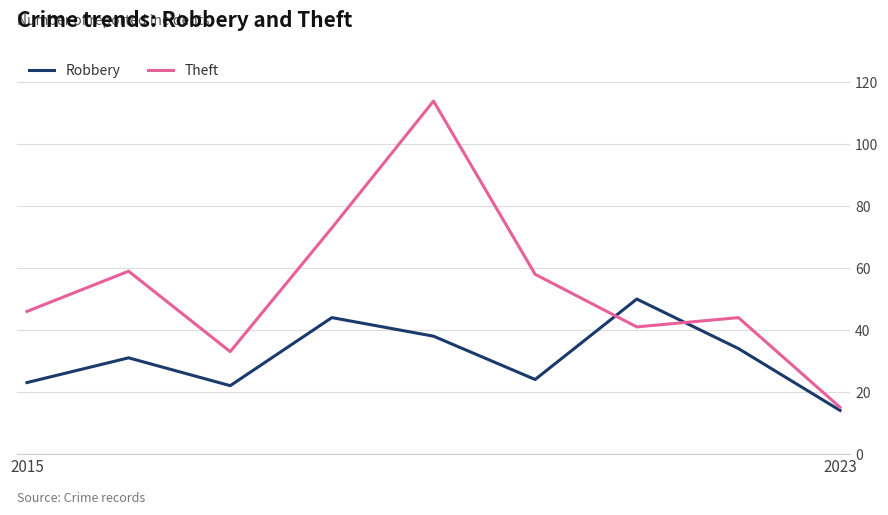

Which series has the largest total across all categories?

Theft